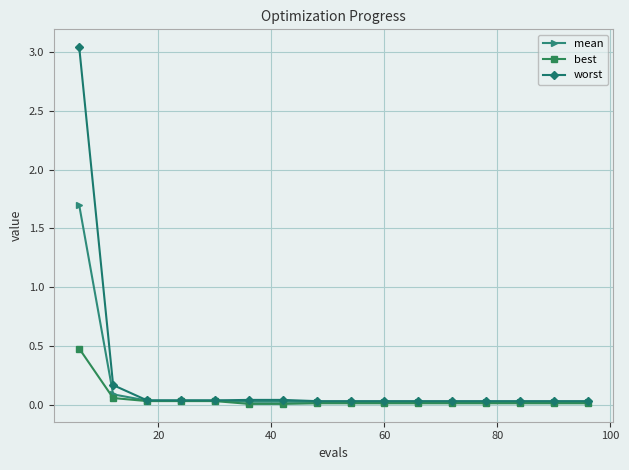

Which series has the largest range (max minus min)?

worst